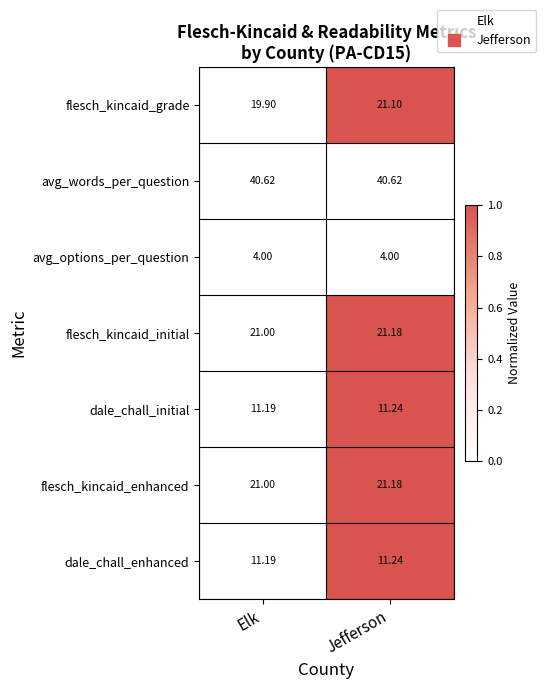

Is the value of flesch_kincaid_enhanced at Jefferson greater than the value of dale_chall_initial at Jefferson?

Yes